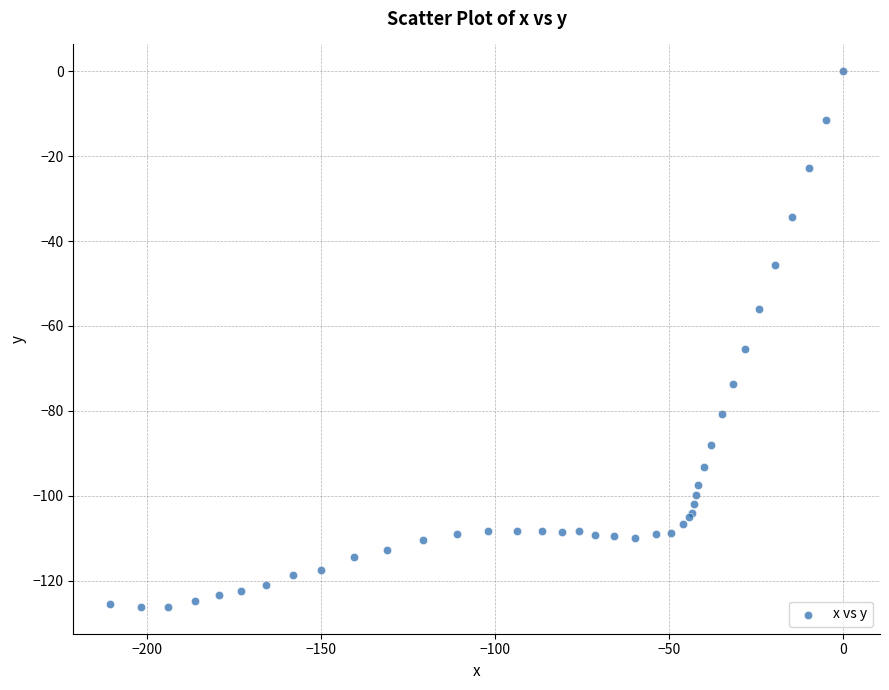

What Y value in the scatter plot is closest to -63?

-65.4